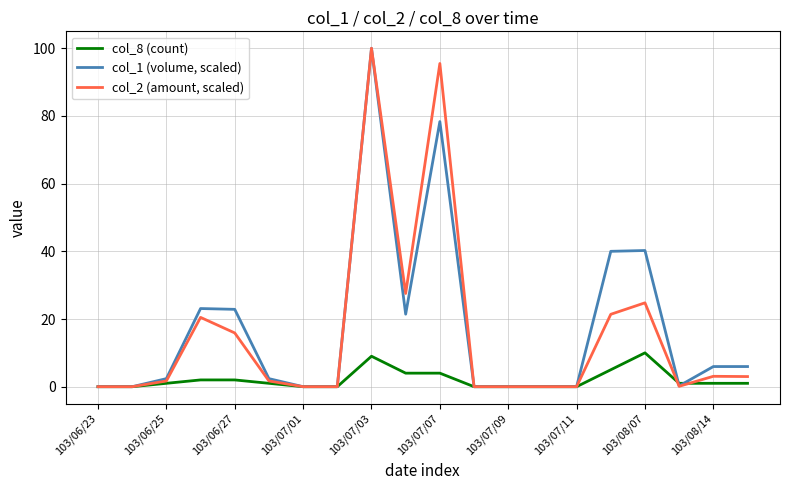

What is the maximum value for col_2 (amount, scaled)?

100.0